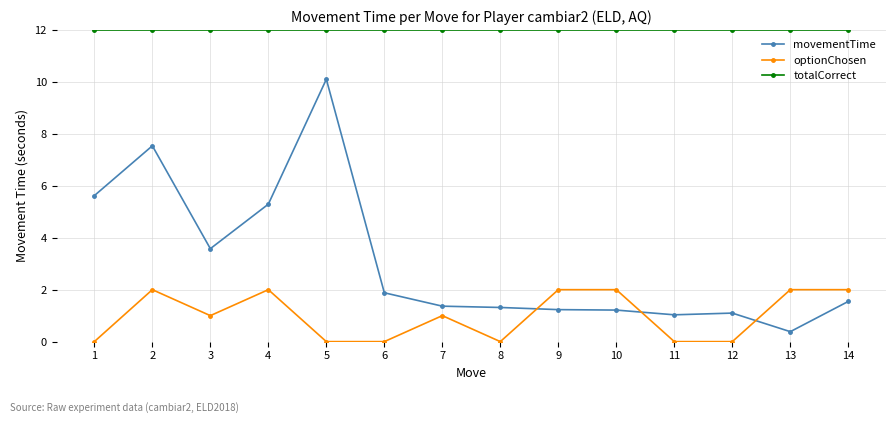

What are all the series names shown in the legend?

movementTime, optionChosen, totalCorrect